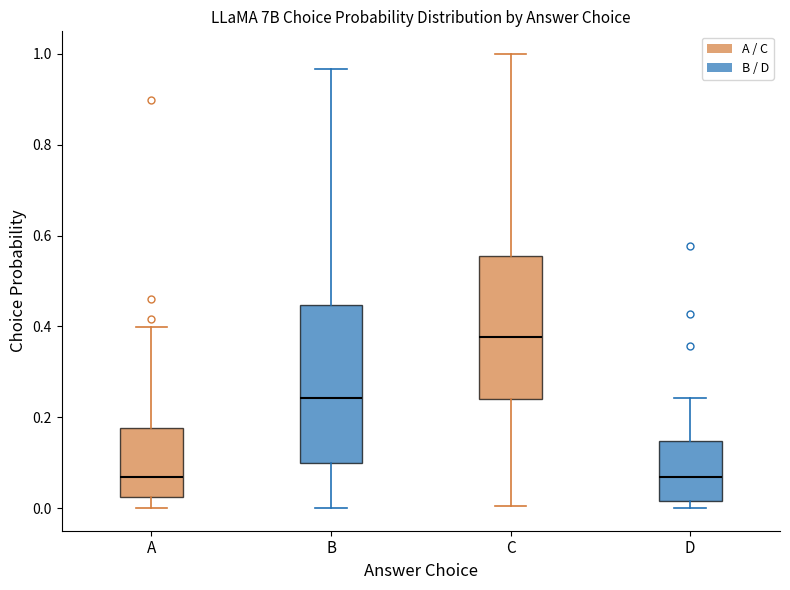

Reading left to right, transcribe this box plot: for each box, give where its median line is, the range the box spans, and where its two whiskers end, as read against the y-axis. The values are not printed on the chart, so give them approximately, as read against the axis.

A: median 0.06, box 0.02 to 0.18, whiskers 0.00 to 0.40
B: median 0.24, box 0.10 to 0.44, whiskers 0.00 to 0.96
C: median 0.38, box 0.24 to 0.56, whiskers 0.00 to 1.00
D: median 0.06, box 0.02 to 0.14, whiskers 0.00 to 0.24